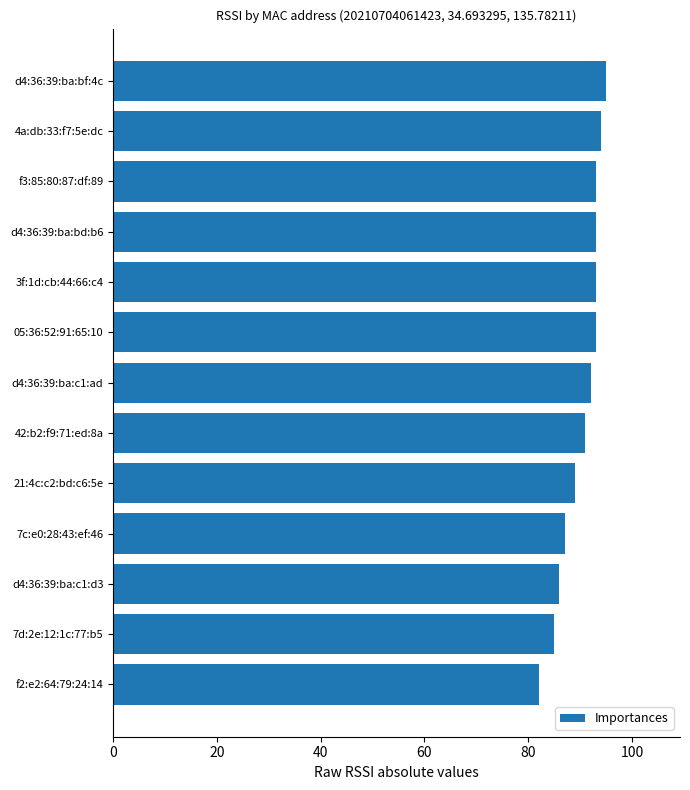

Which category has the lowest value across all series?

f2:e2:64:79:24:14